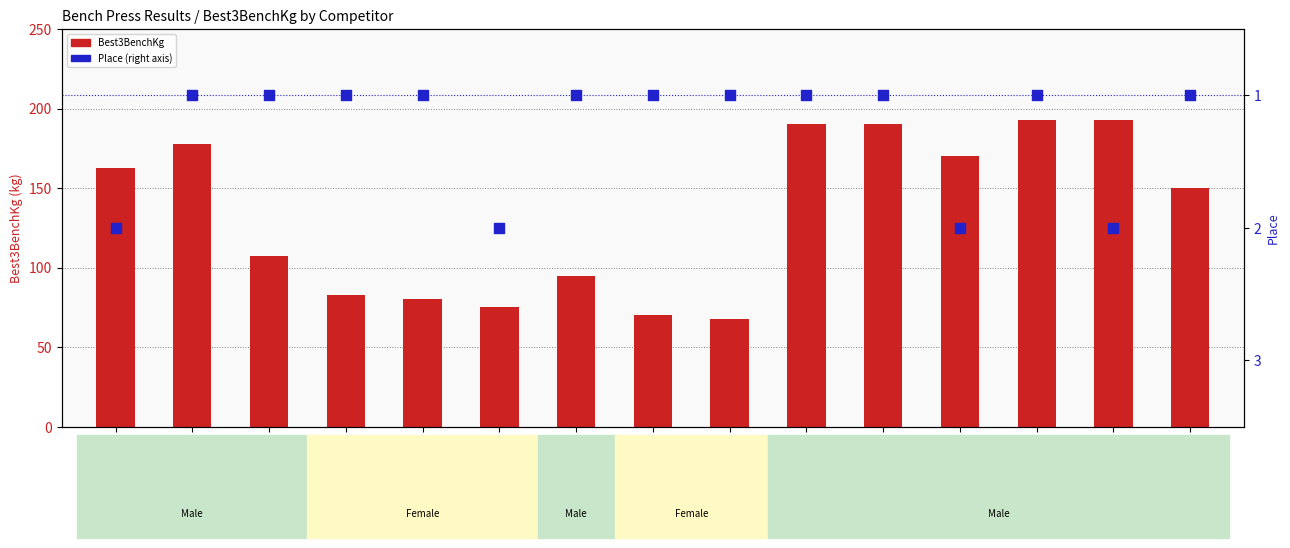

Which series contains the highest Y value?

Best3BenchKg